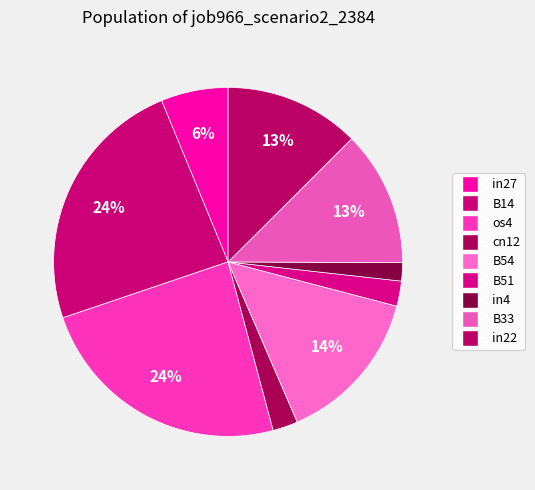

True or false: B33 accounts for 7% of the total.

False